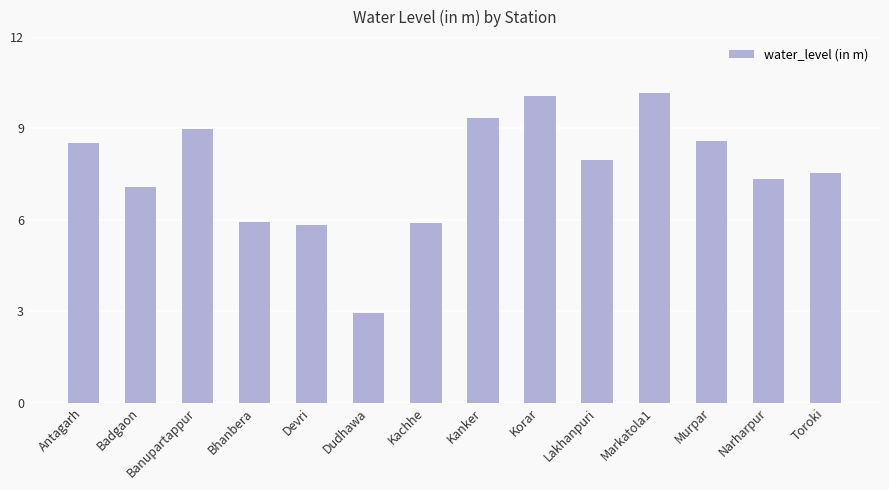

What is the change in value from Devri to Markatola1?

+4.3